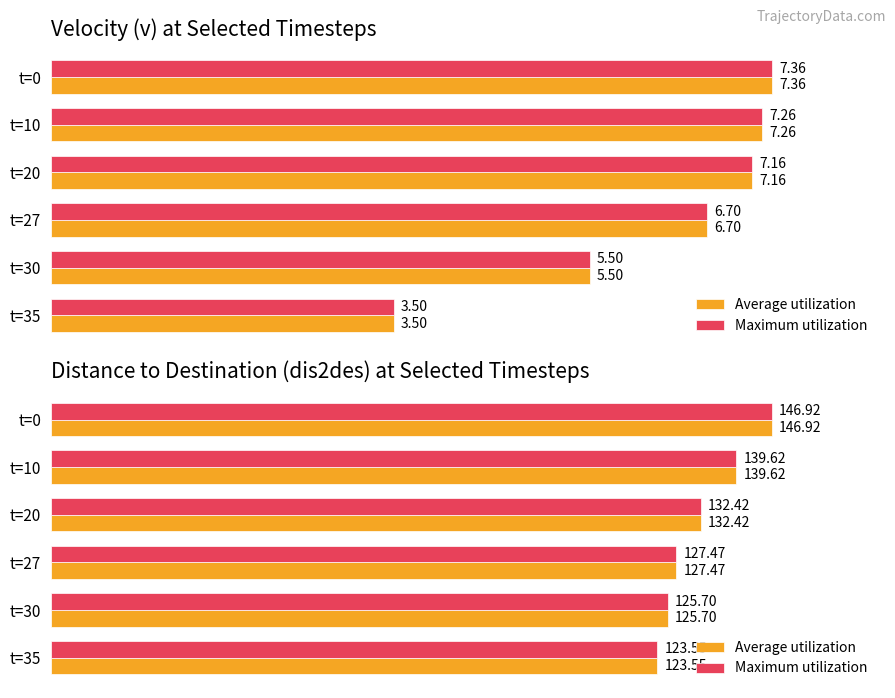

What is the difference between the second highest and second lowest values in the Maximum utilization series?

13.9